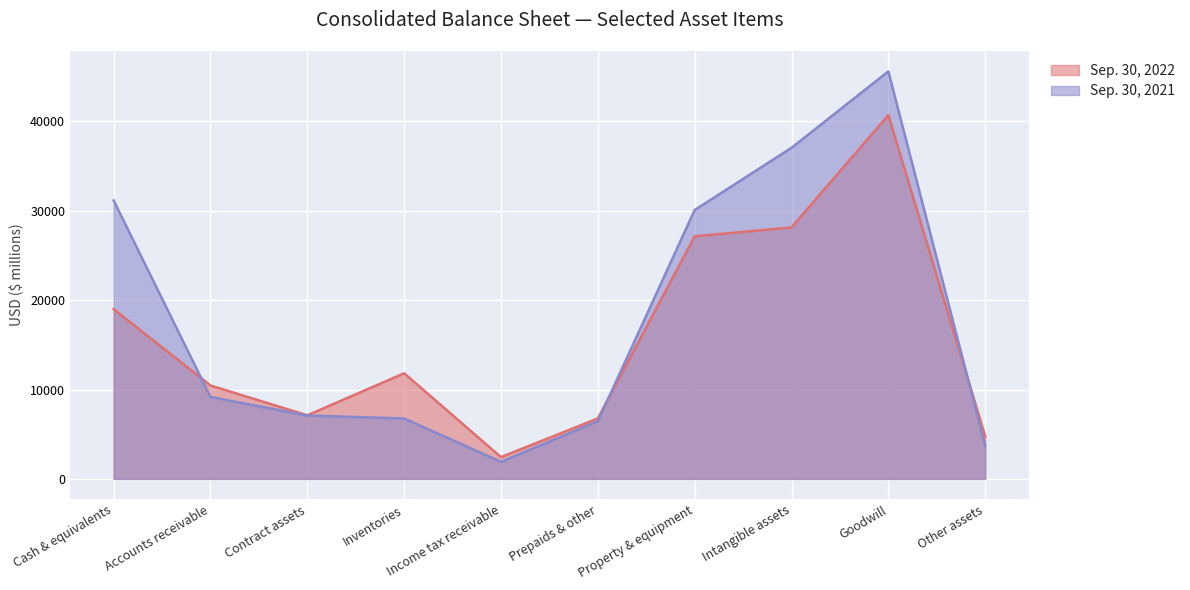

Is the value of Sep. 30, 2022 at Income tax receivable greater than the value of Sep. 30, 2021 at Intangible assets?

No